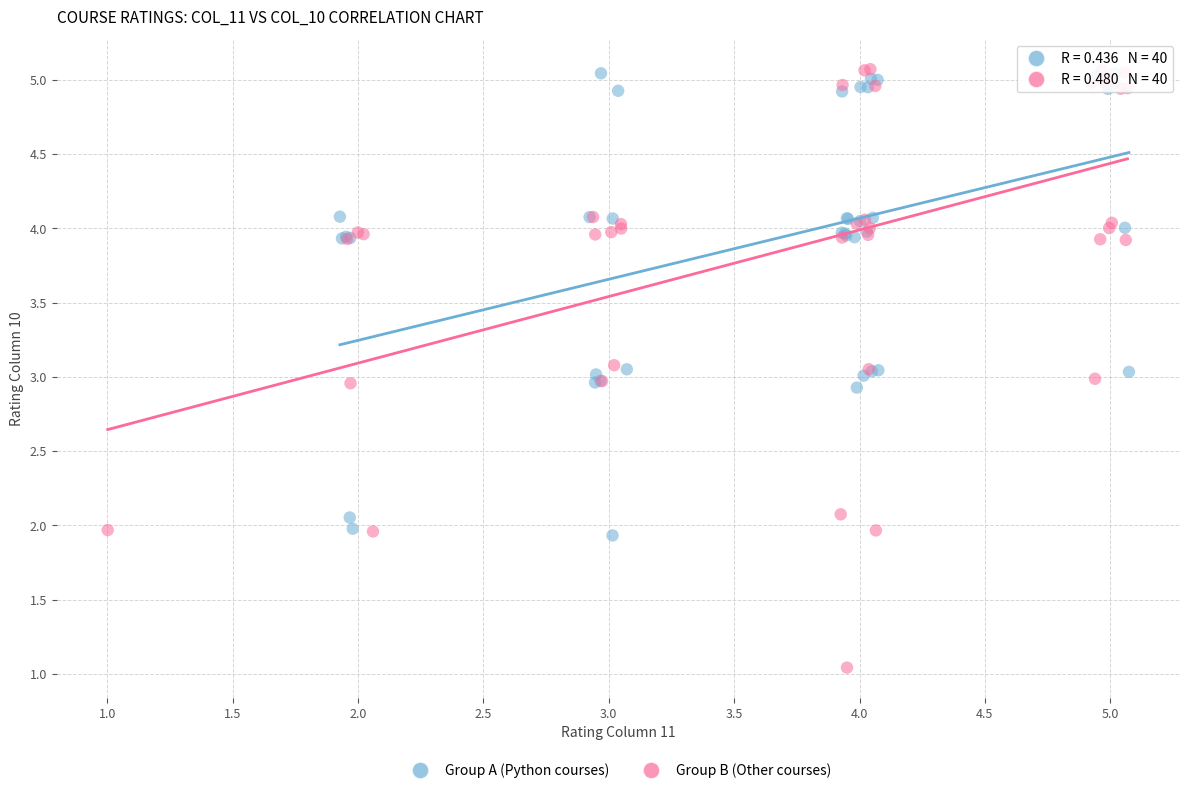

Which series has the largest Y range (max minus min)?

Group B (Other courses)